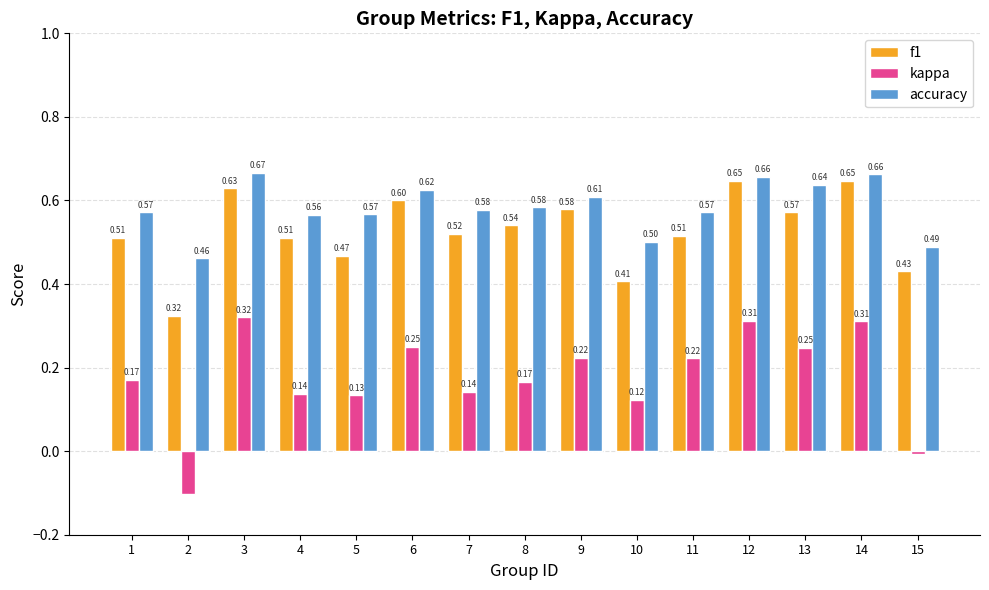

What is the sum of all kappa values?

2.6